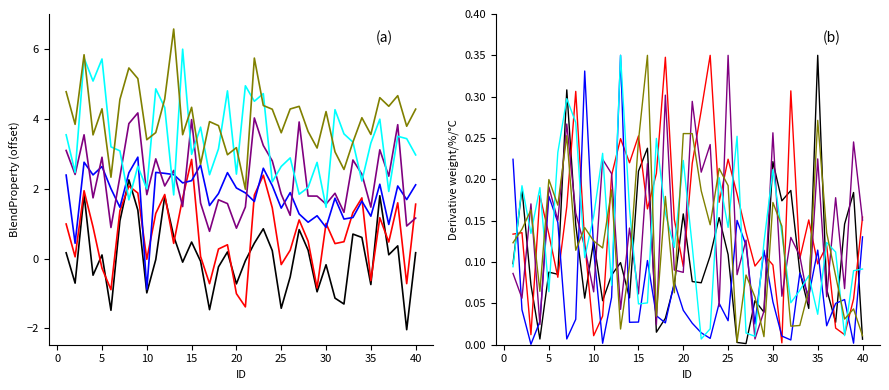

The value of BlendProperty3 at 17 is 0.0. True or false?

False